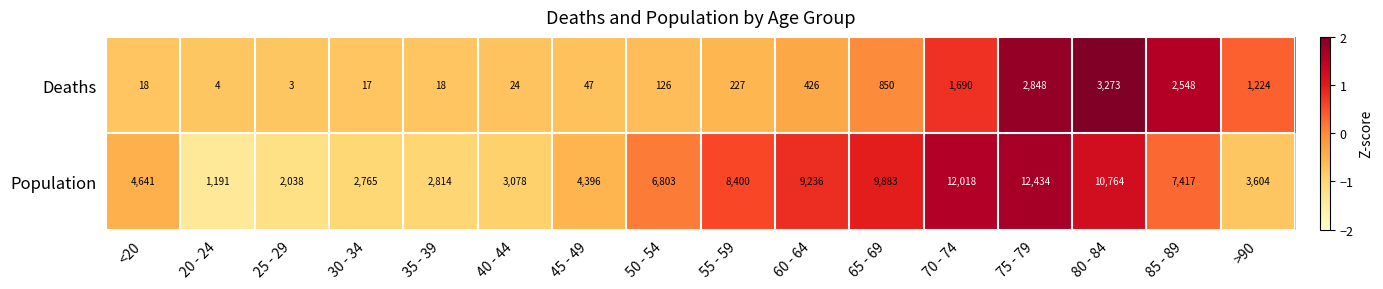

Is it true that Deaths equals 5007 at 80 - 84?

False